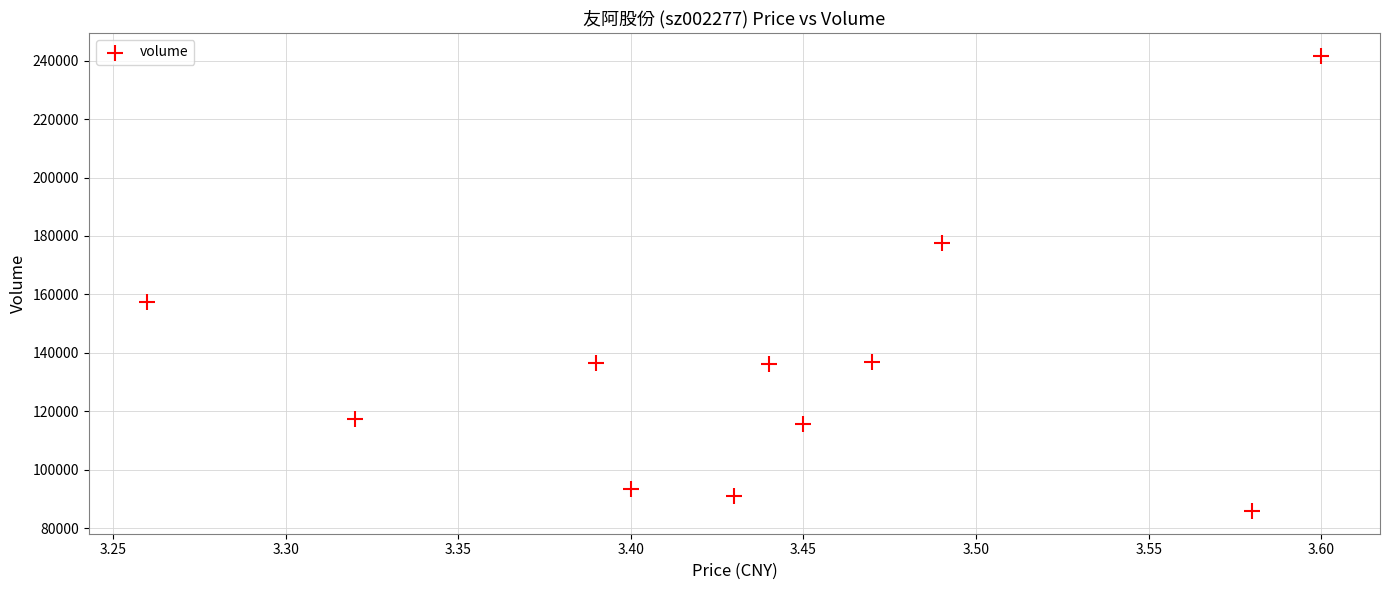

What is the range of Y values (max minus min)?

155773